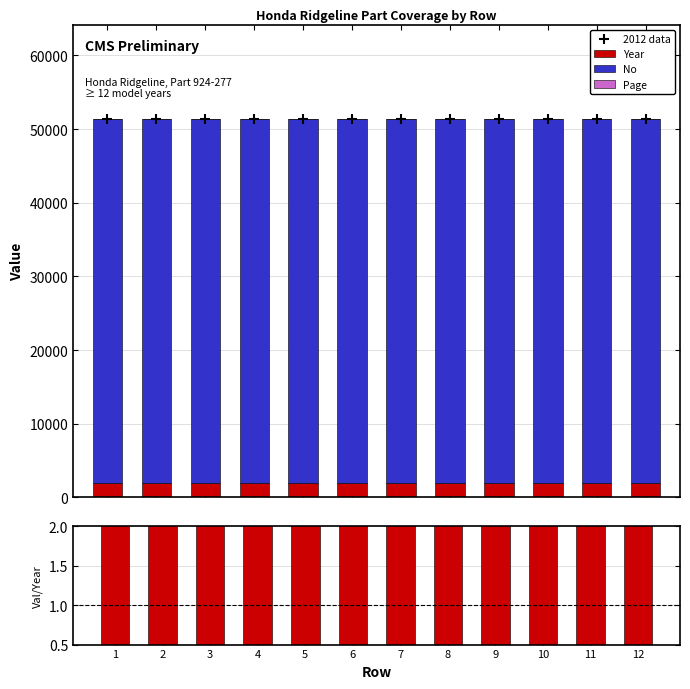

Which series reaches the maximum Y coordinate?

2012 data